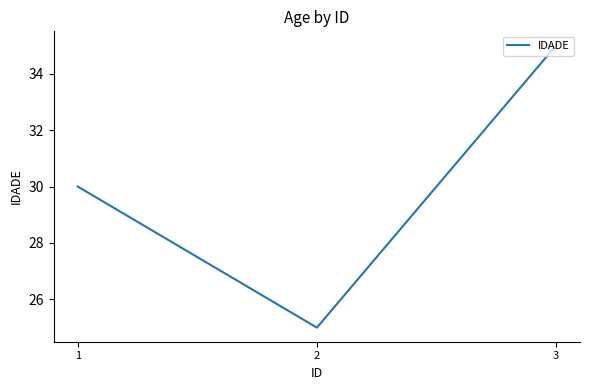

List the labels in order of value, largest first.

3, 1, 2